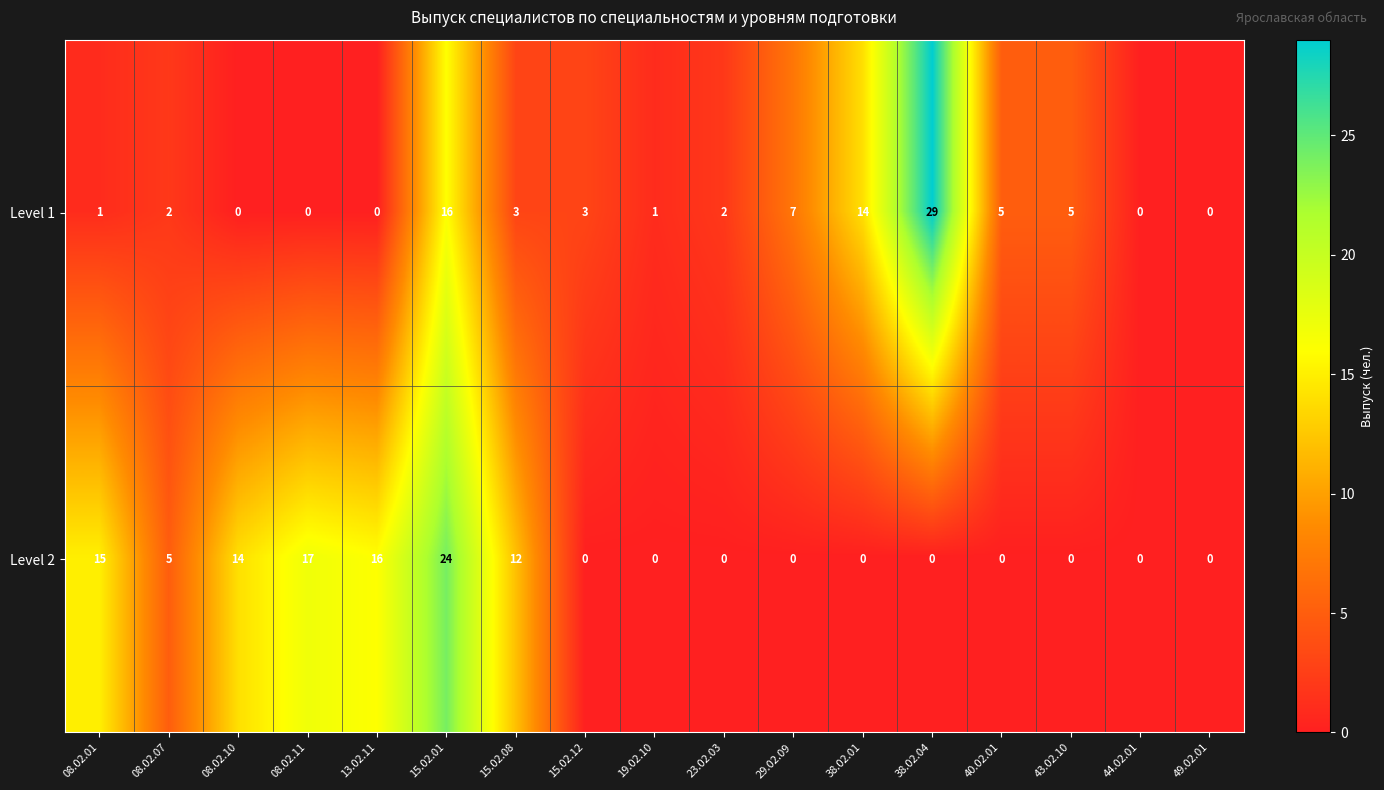

Which series has the largest range (max minus min)?

Level 1